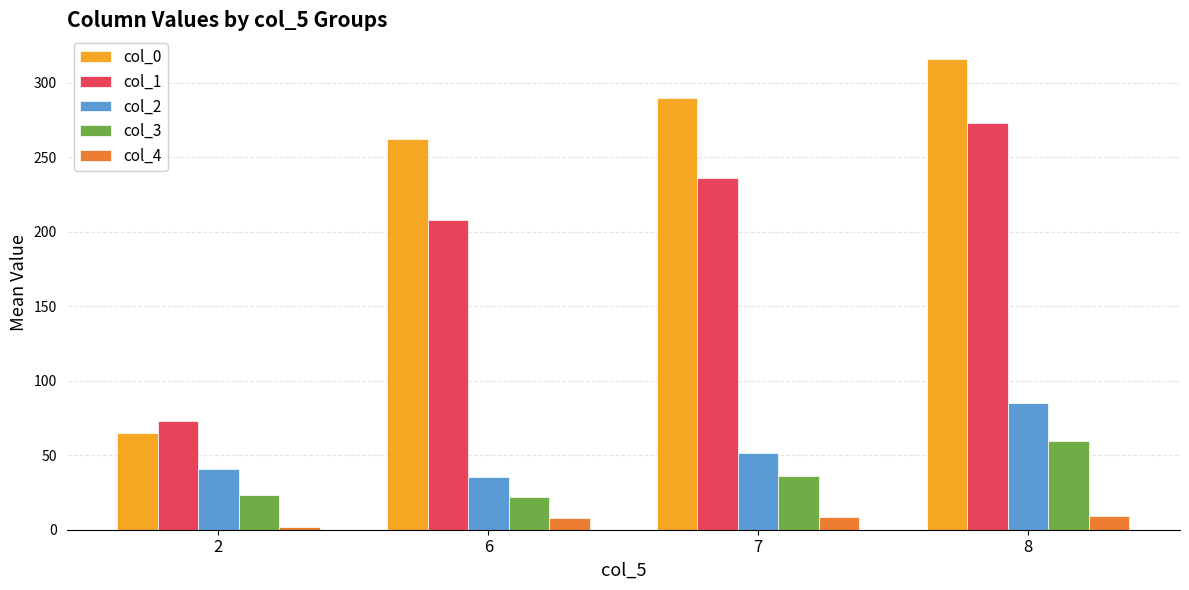

Is it true that col_2 equals 70.7 at 7?

False